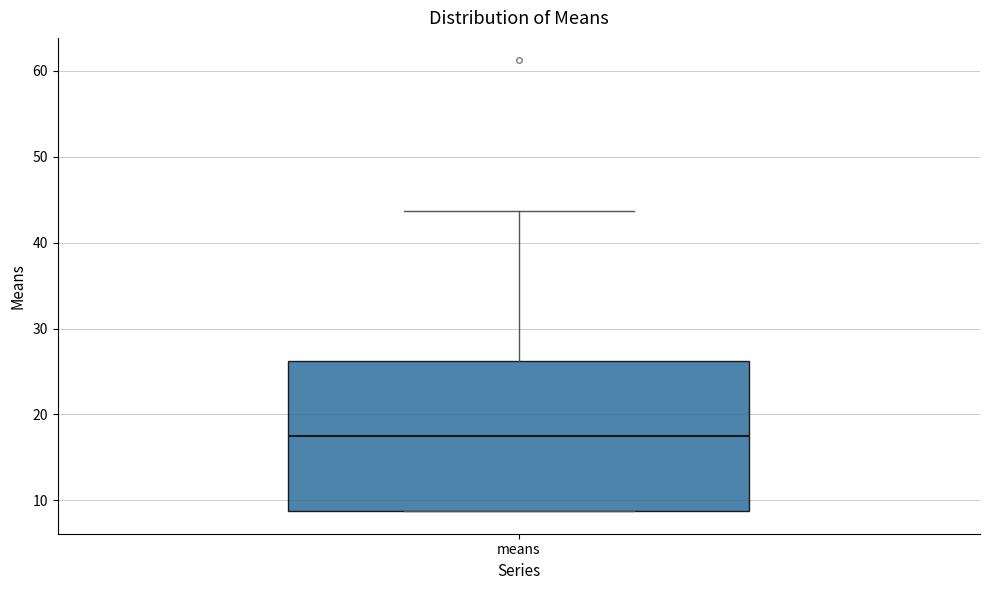

Transcribe this box plot: give where the median line is, the range the box spans, and where the two whiskers end, as read against the y-axis. The values are not printed on the chart, so give them approximately, as read against the axis.

median 17, box 9 to 26, whiskers 9 to 44